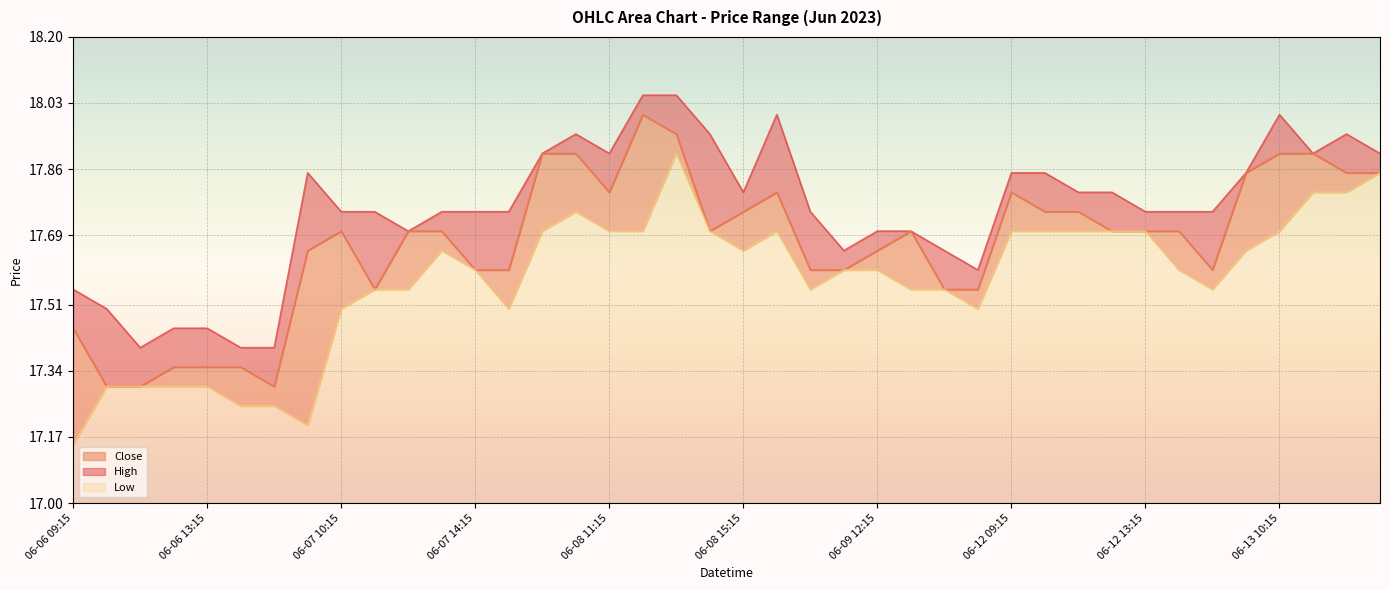

What position from the right is 06-07 10:15?

32